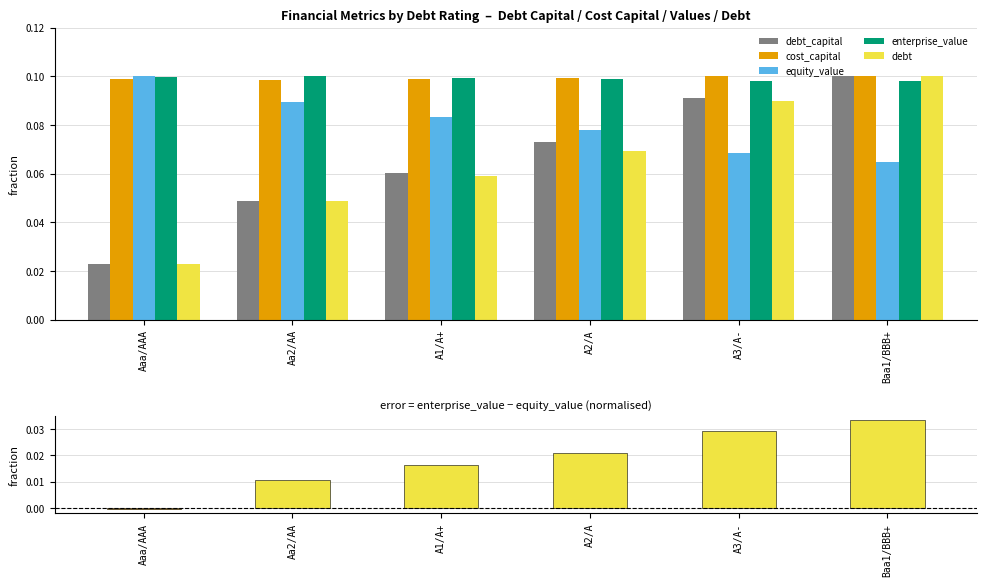

The value of enterprise_value at Aa2/AA is 0.2. True or false?

False